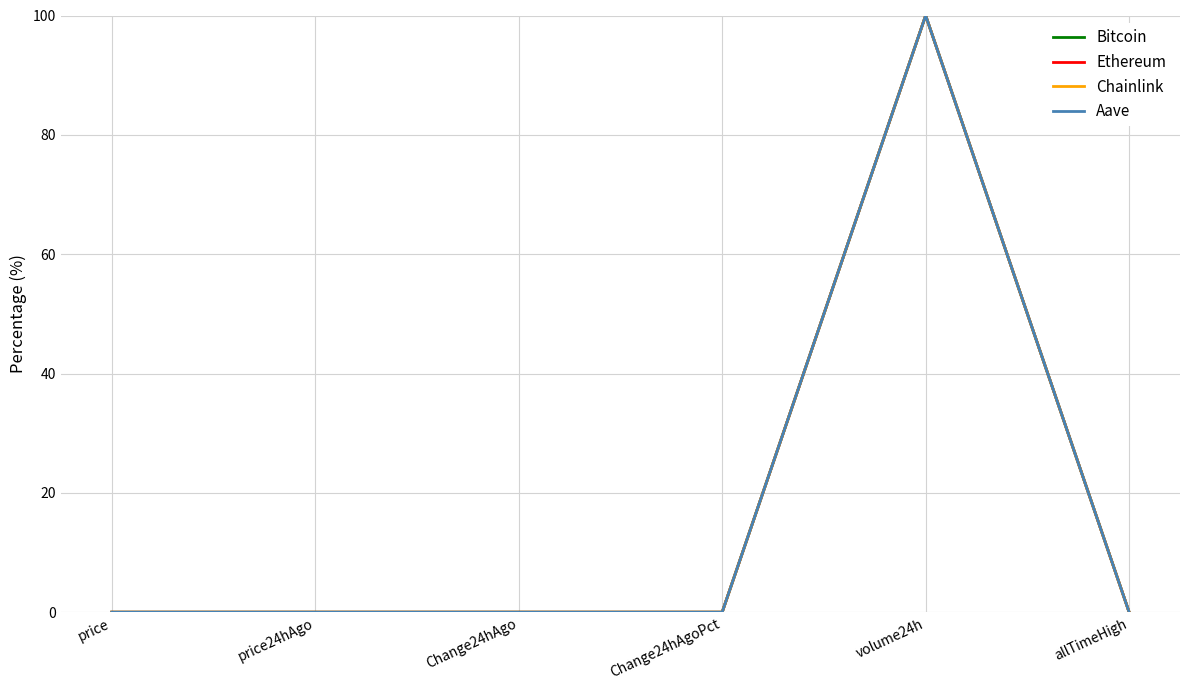

What is the difference between the maximum and minimum values in the Bitcoin series?

100.0